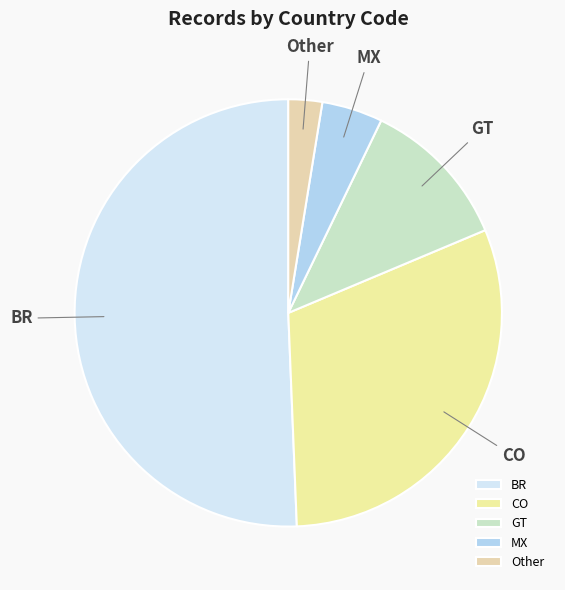

True or false: BR accounts for 51% of the total.

True